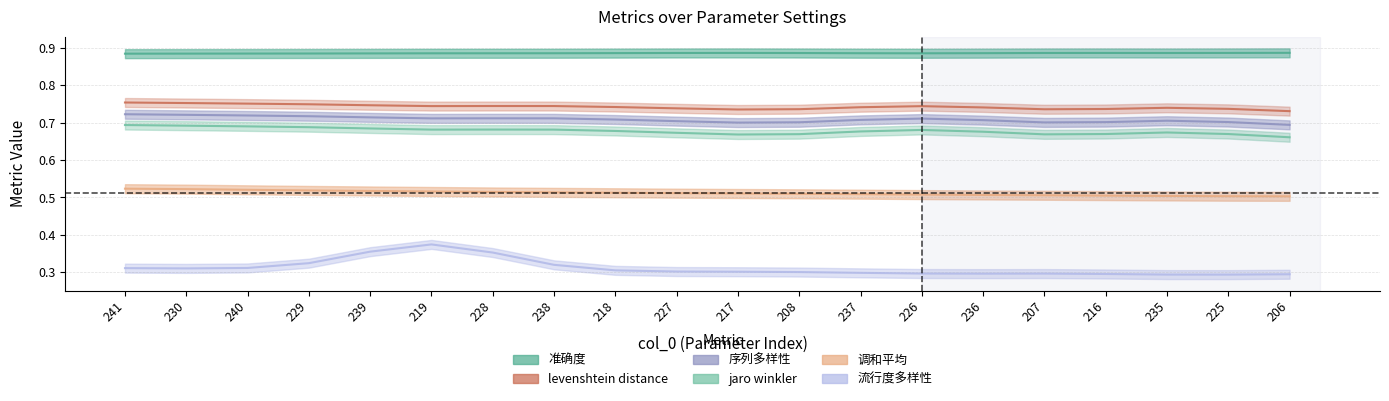

What is the total value across all series at 226?

3.8